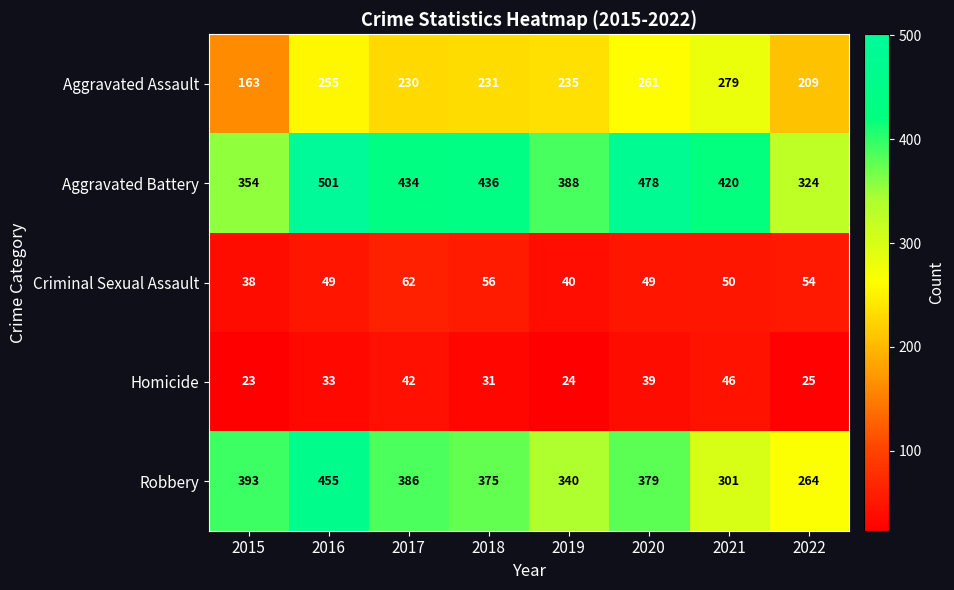

What is the maximum value for Aggravated Assault?

279